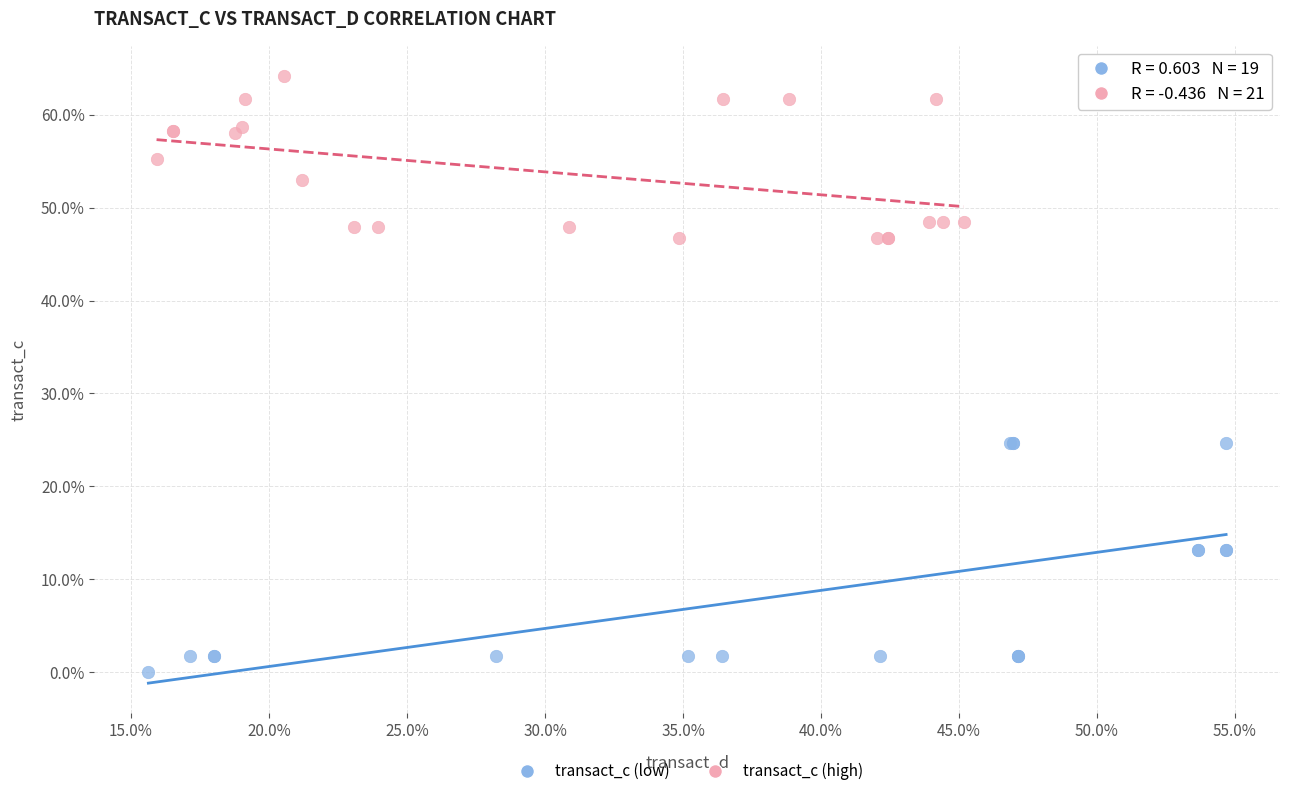

What are all the series names shown in the legend?

transact_c (low), transact_c (high)